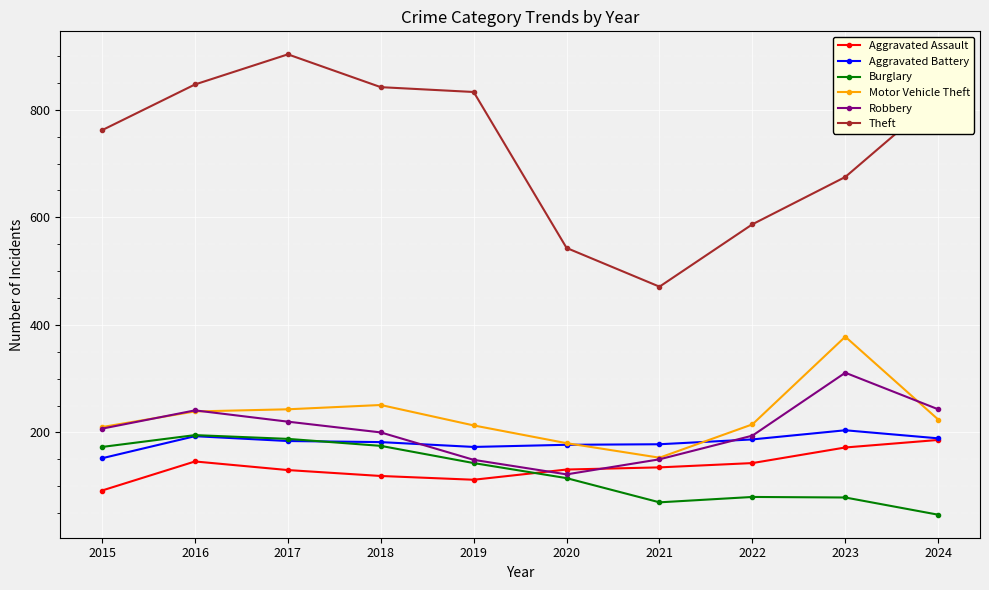

Between 2016 and 2023, which series saw the biggest shift?

Theft